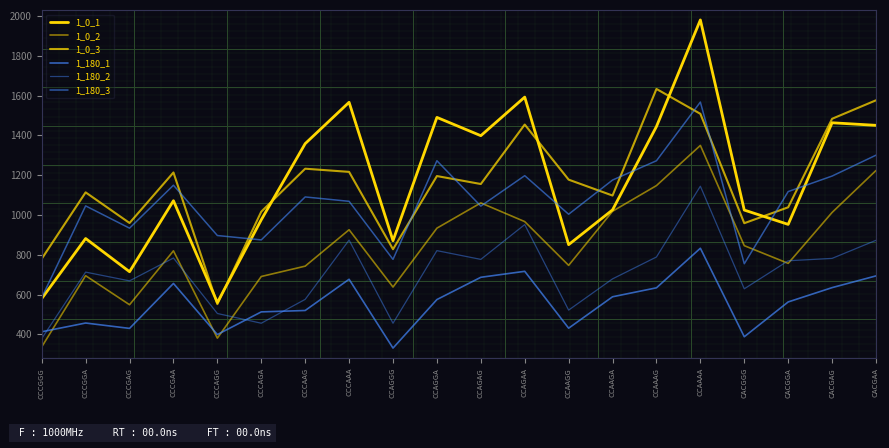

Reading left to right, list all the values displayed in this chart.

1_0_1: 580	882	715	1072	560	976	1359	1567	871	1491	1399	1593	851	1026	1445	1981	1025	953	1464	1451
1_0_2: 337	695	549	820	381	691	743	926	638	934	1061	967	747	1019	1148	1350	846	757	1013	1224
1_0_3: 780	1114	960	1214	552	1017	1233	1217	828	1196	1156	1455	1178	1098	1634	1509	959	1039	1484	1577
1_180_1: 413	457	430	656	399	513	520	677	331	575	687	717	431	589	634	833	388	563	635	694
1_180_2: 379	713	669	784	505	456	576	874	456	821	777	952	522	679	789	1145	629	770	782	873
1_180_3: 585	1046	934	1150	897	875	1091	1069	777	1273	1045	1198	1004	1176	1273	1568	755	1118	1196	1301